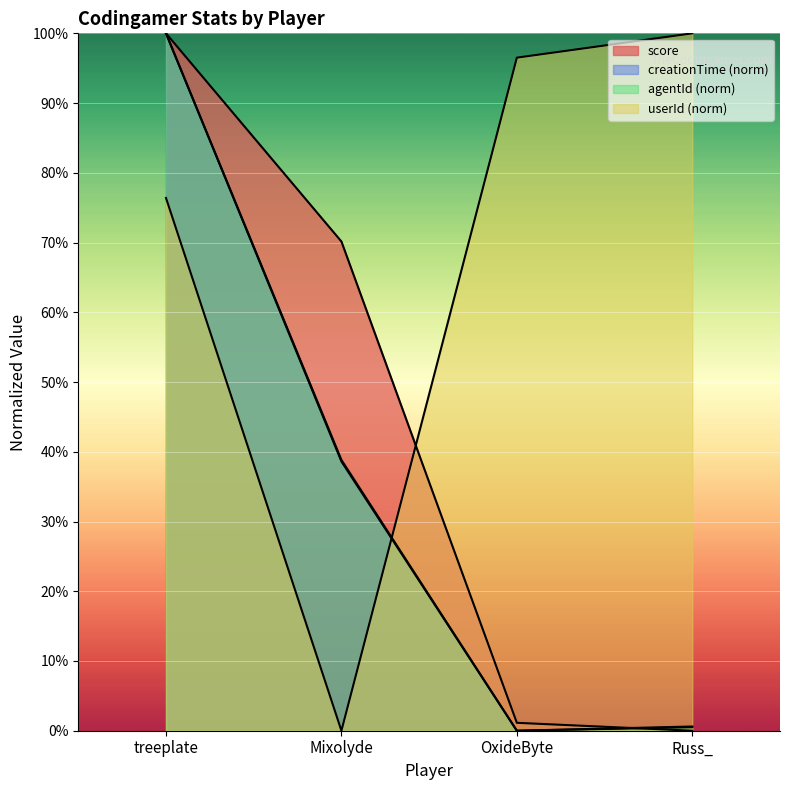

The agentId series shows 38.8 at Mixolyde. True or false?

True